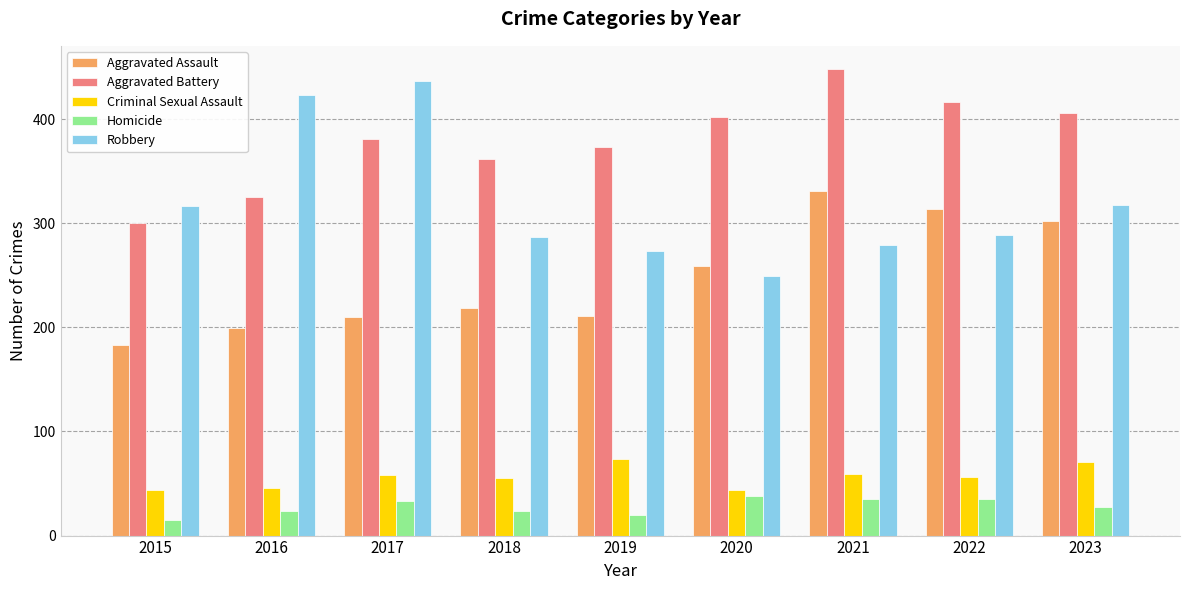

Where is Aggravated Assault nearest to the value 257?

2020